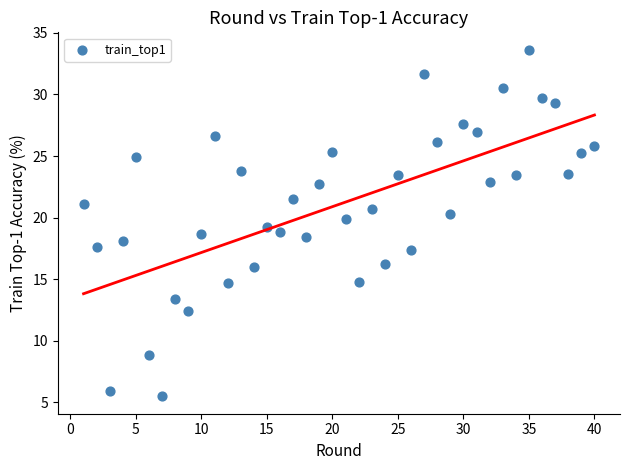

What is the range of X values (max minus min)?

39.0